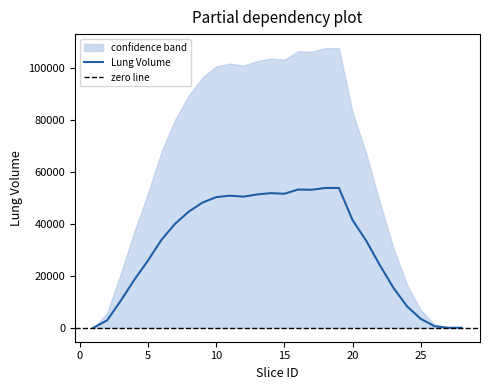

Count the number of categories in the chart.

28